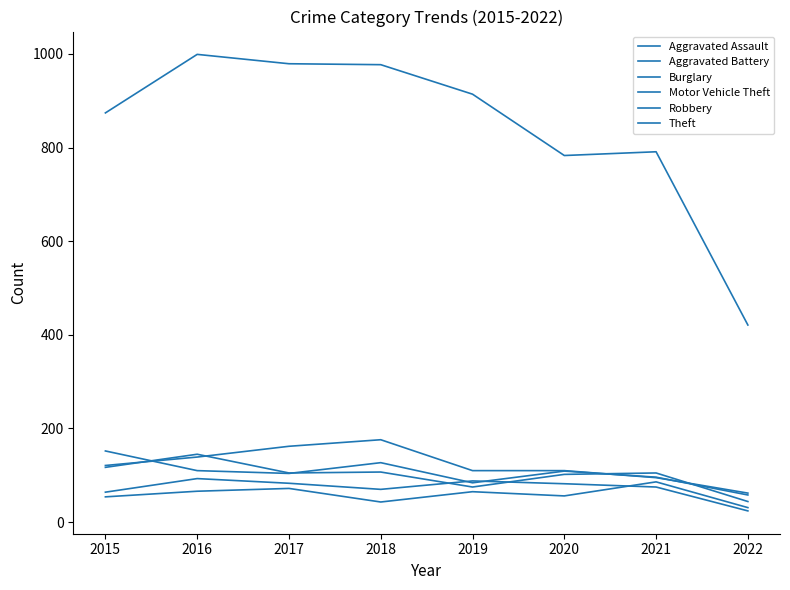

Between 2019 and 2020, which is larger?

2019